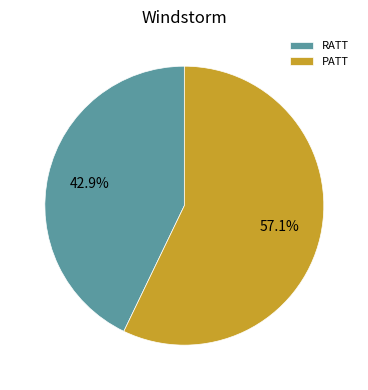

Is RATT the majority of the pie?

No